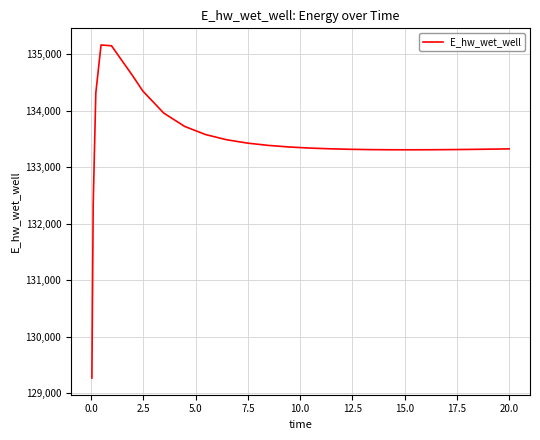

Is this an area chart (filled region under the line)?

No